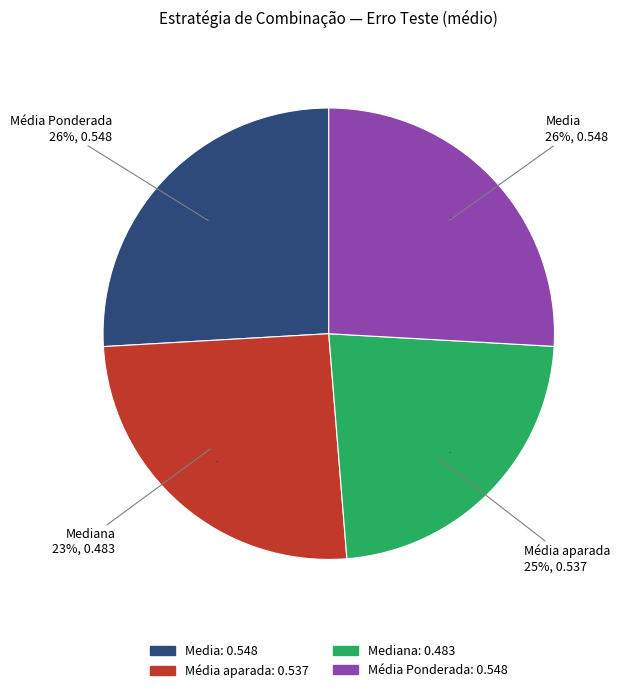

Is Mediana the majority of the pie?

No